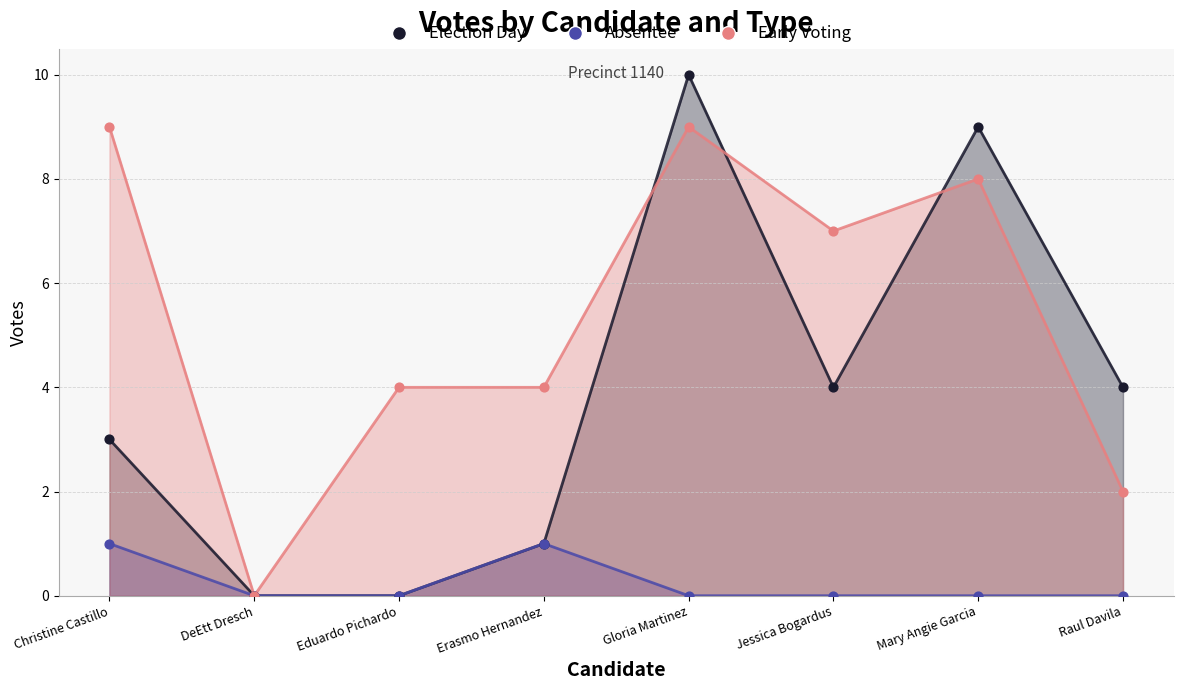

At how many categories does at least one series exceed 5?

4